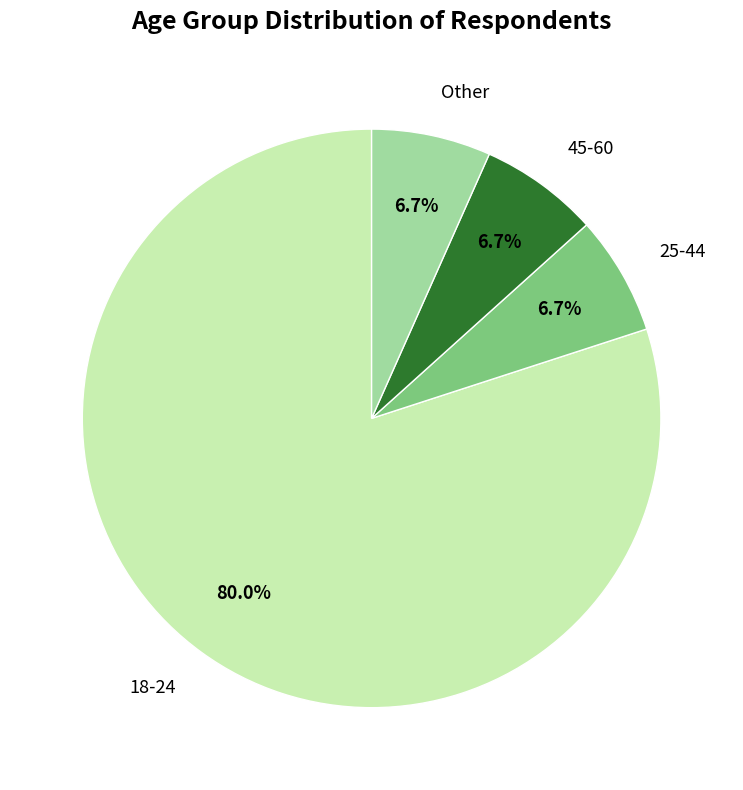

Which category has the biggest portion of the pie?

18-24